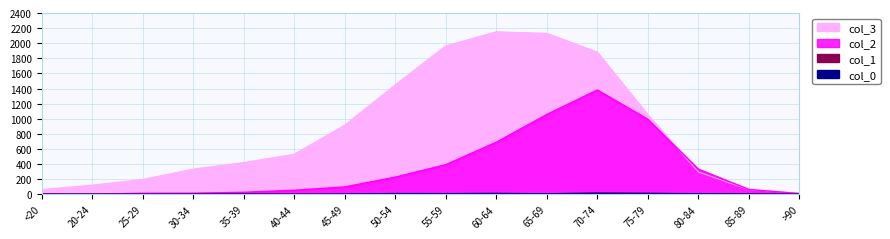

Which category has the lowest value in the col_1 series?

20-24